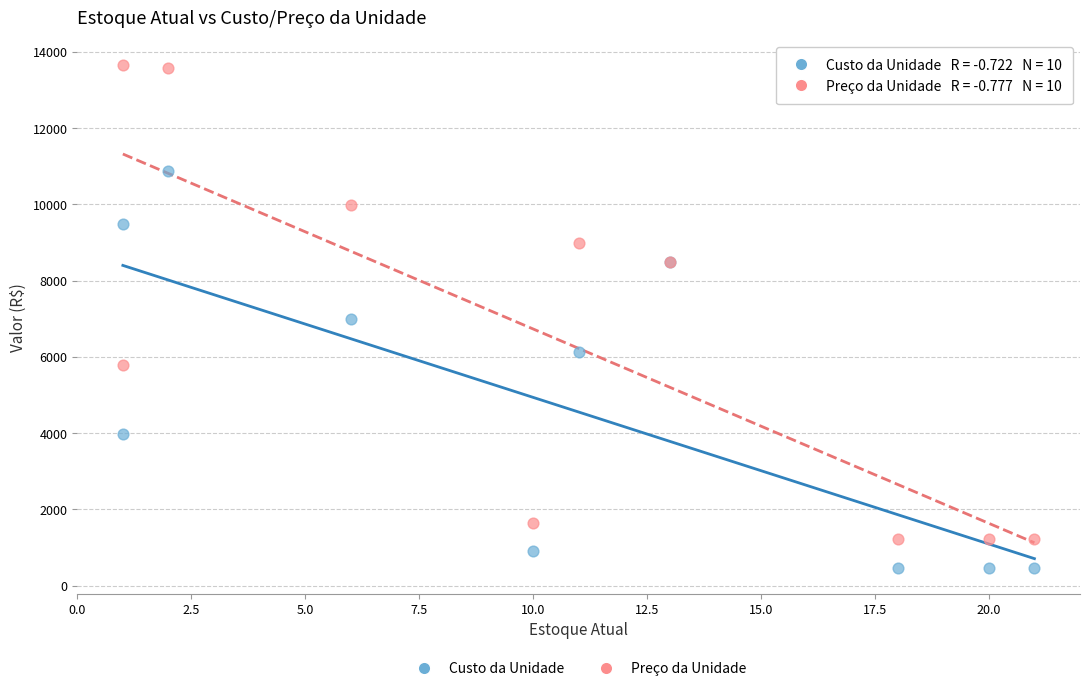

Which series contains the lowest Y value?

Custo da Unidade